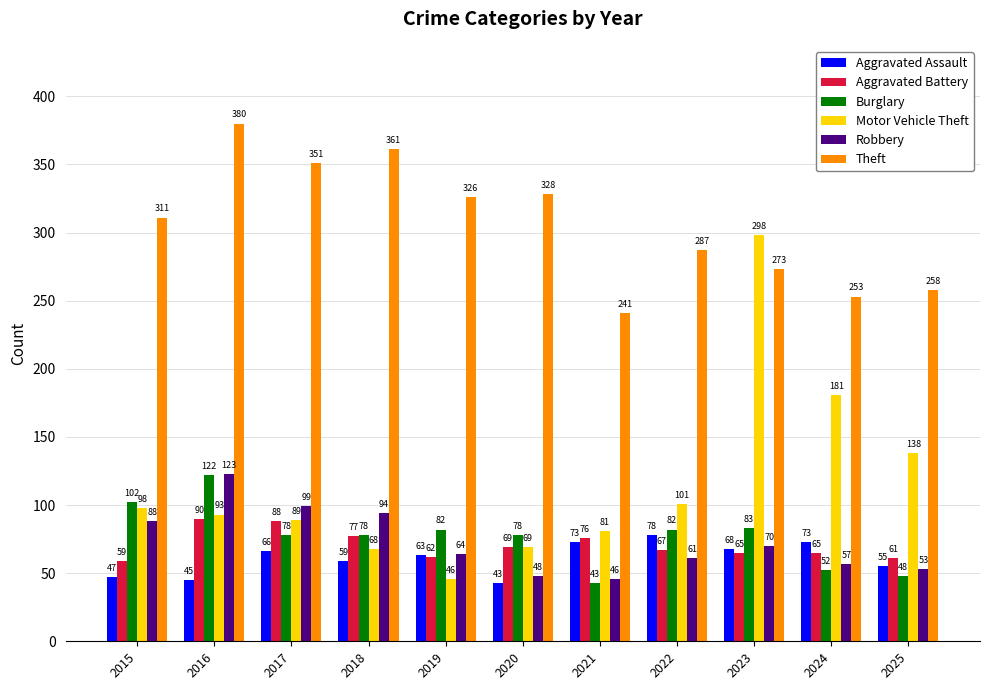

Reading left to right, what are all the values shown in this chart?

Aggravated Assault: 2015=47	2016=45	2017=66	2018=59	2019=63	2020=43	2021=73	2022=78	2023=68	2024=73	2025=55
Aggravated Battery: 2015=59	2016=90	2017=88	2018=77	2019=62	2020=69	2021=76	2022=67	2023=65	2024=65	2025=61
Burglary: 2015=102	2016=122	2017=78	2018=78	2019=82	2020=78	2021=43	2022=82	2023=83	2024=52	2025=48
Motor Vehicle Theft: 2015=98	2016=93	2017=89	2018=68	2019=46	2020=69	2021=81	2022=101	2023=298	2024=181	2025=138
Robbery: 2015=88	2016=123	2017=99	2018=94	2019=64	2020=48	2021=46	2022=61	2023=70	2024=57	2025=53
Theft: 2015=311	2016=380	2017=351	2018=361	2019=326	2020=328	2021=241	2022=287	2023=273	2024=253	2025=258